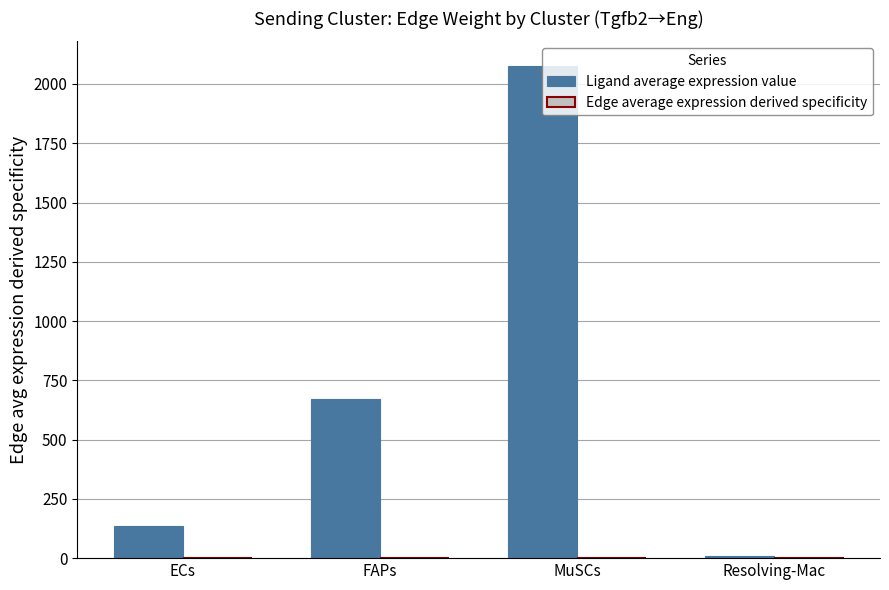

How many data points does each series have?

4